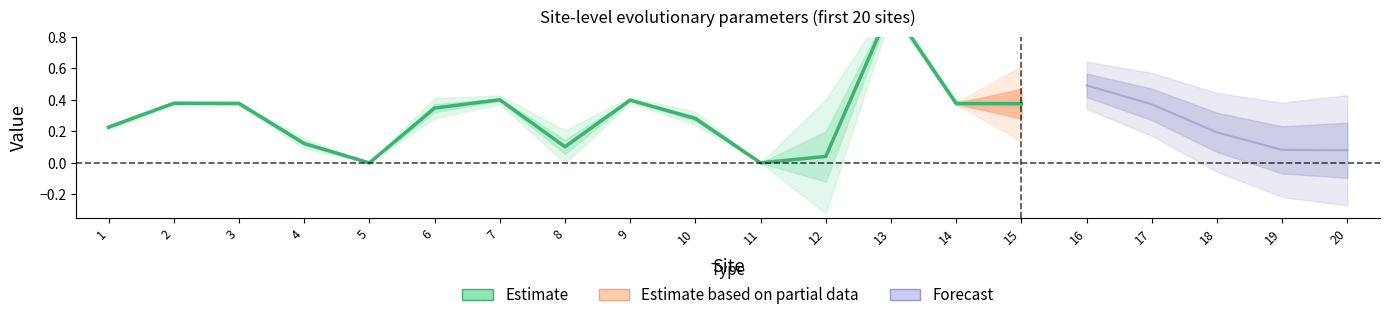

Which label corresponds to the smallest value in the chart?

5